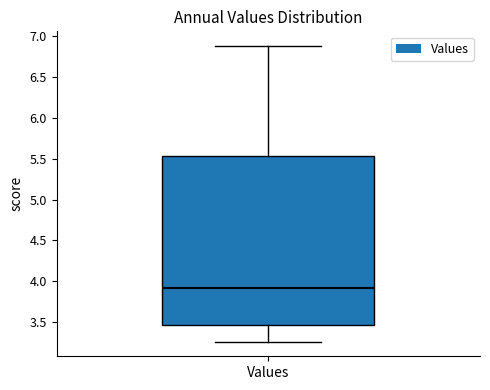

Transcribe this box plot: give where the median line is, the range the box spans, and where the two whiskers end, as read against the y-axis. The values are not printed on the chart, so give them approximately, as read against the axis.

median 3.90, box 3.45 to 5.55, whiskers 3.25 to 6.85